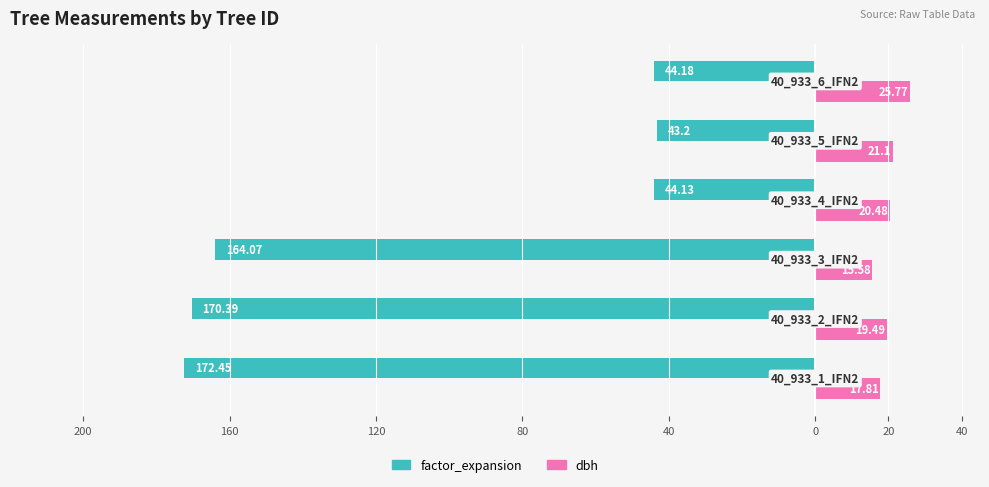

What are all the series names shown in the legend?

factor_expansion, dbh